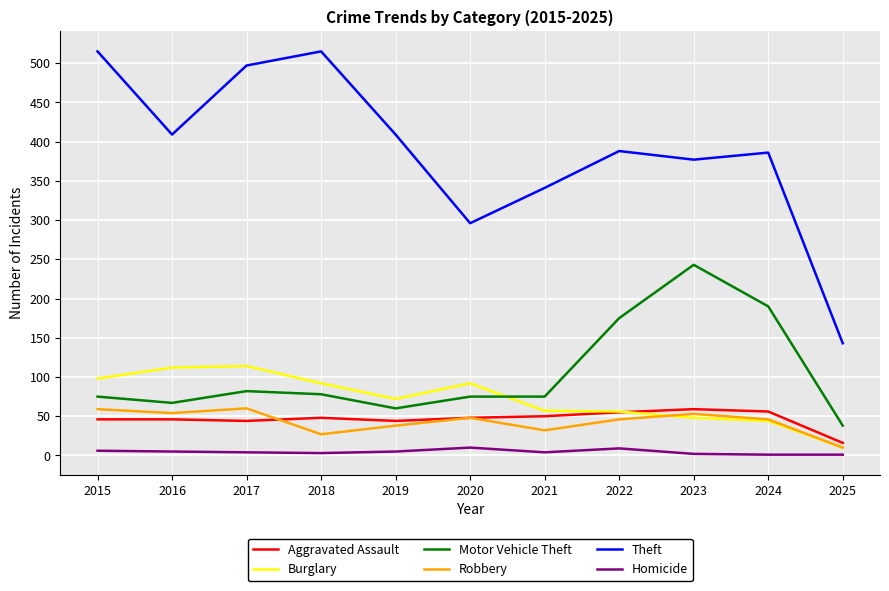

True or false: Robbery has more than 2 points higher than both neighbors.

True